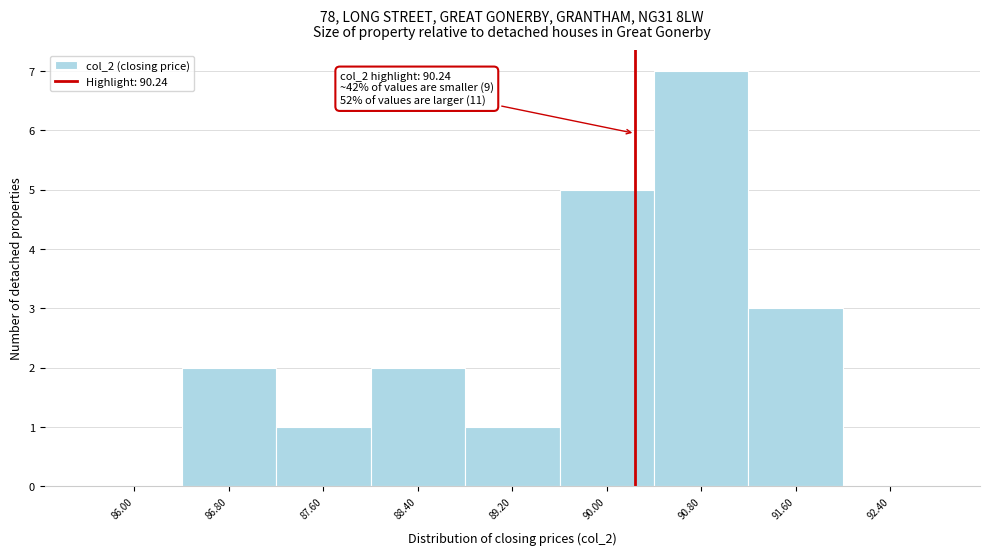

Over which range of the x-axis is the bar tallest?

90.4 to 91.2